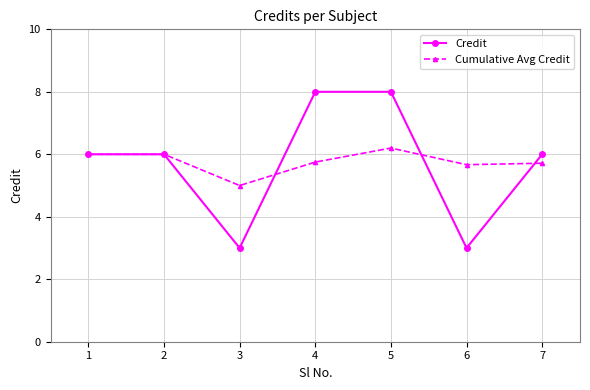

How many interior local valleys does the Credit series have?

2